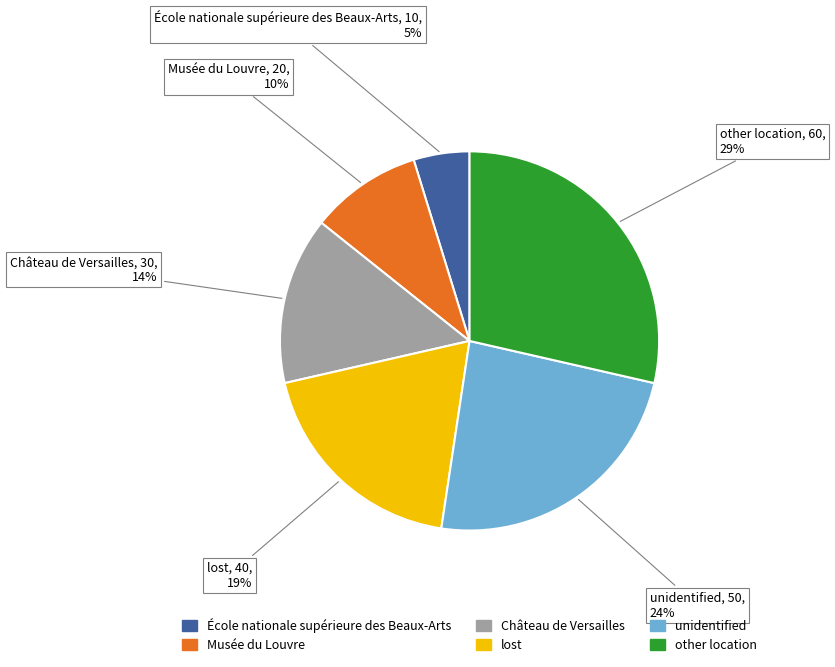

To the nearest percent, what is the combined percentage of Château de Versailles and unidentified?

38%